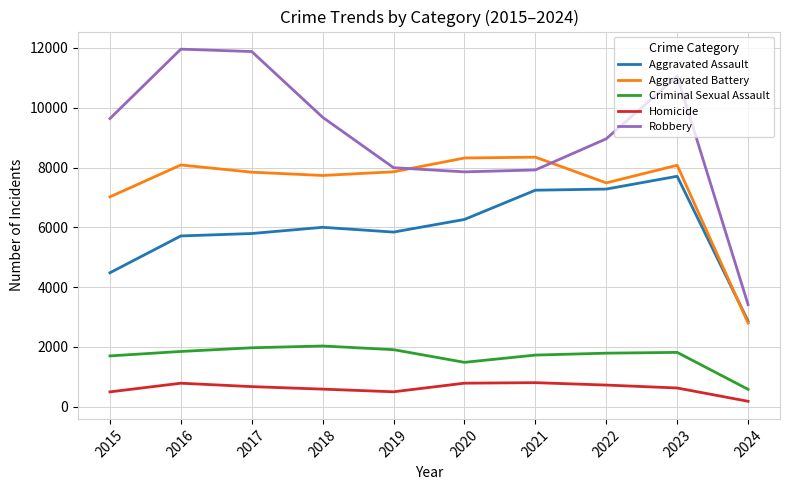

How many interior local peaks does the Robbery series have?

2